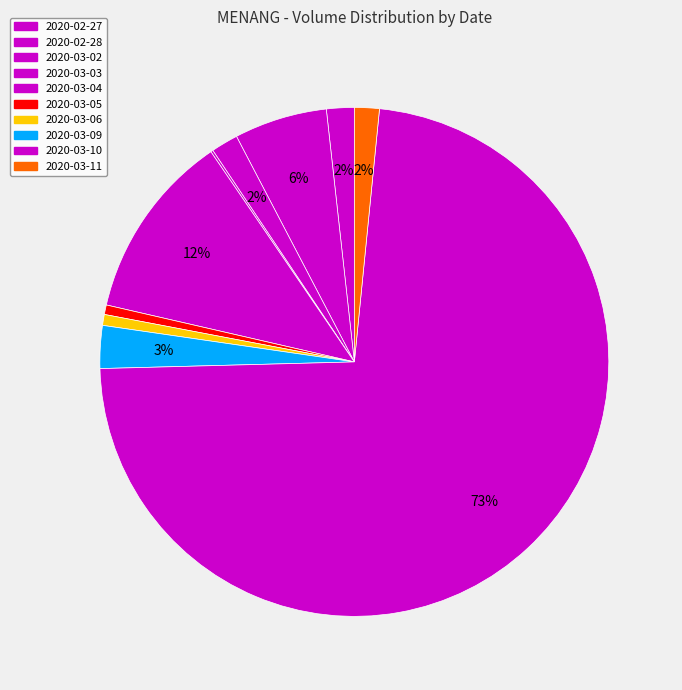

Does 2020-03-03 account for over 50% of the chart?

No